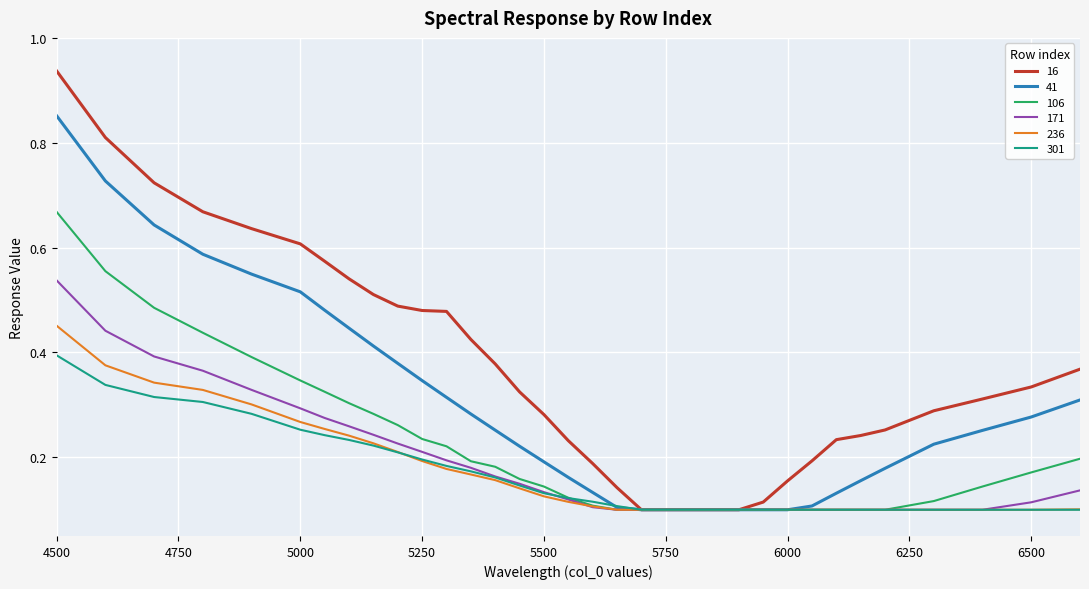

Which series has the largest total across all categories?

16